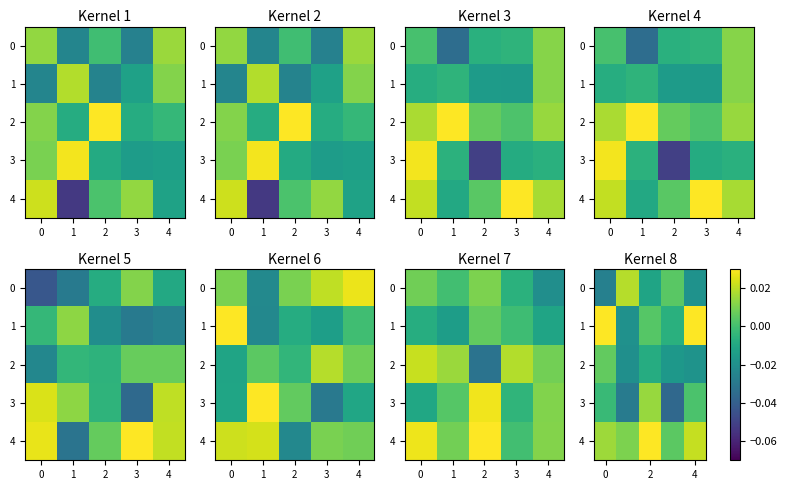

Which has a higher value, −1 or 3?

3